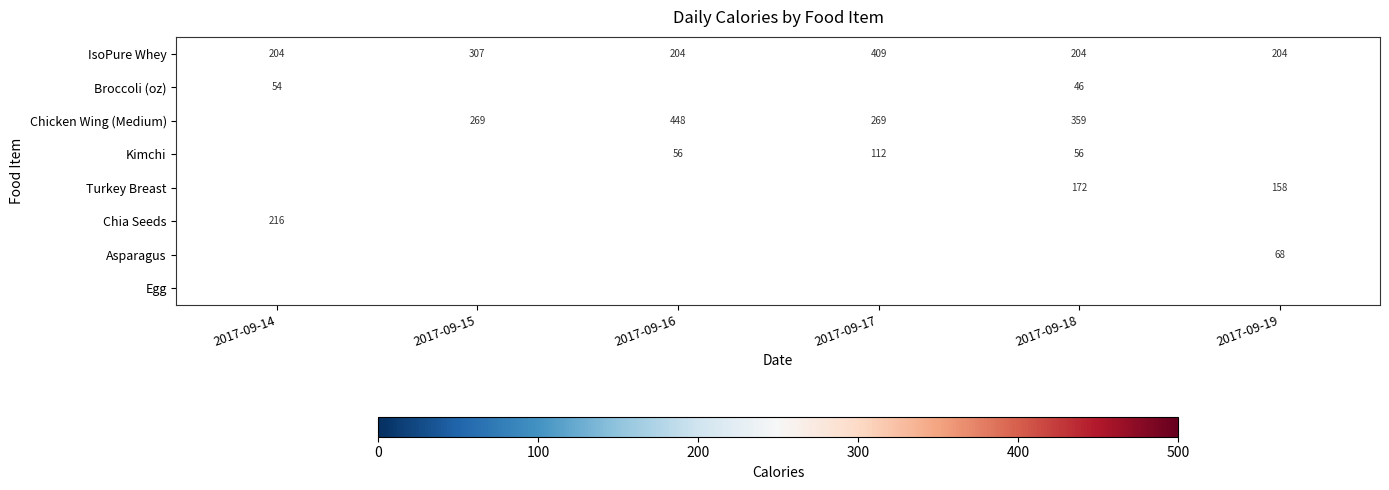

Count the number of data series in this chart.

8